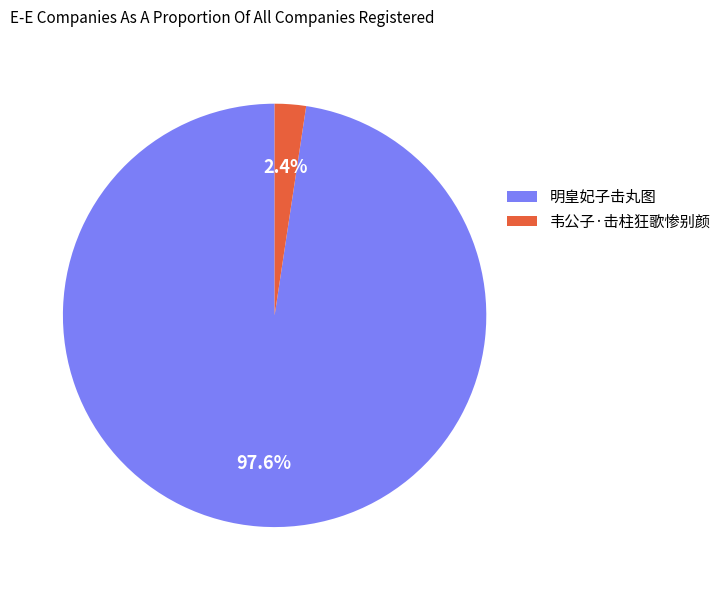

What percentage is the 韦公子·击柱狂歌惨别颜 slice, to the nearest percent?

2%